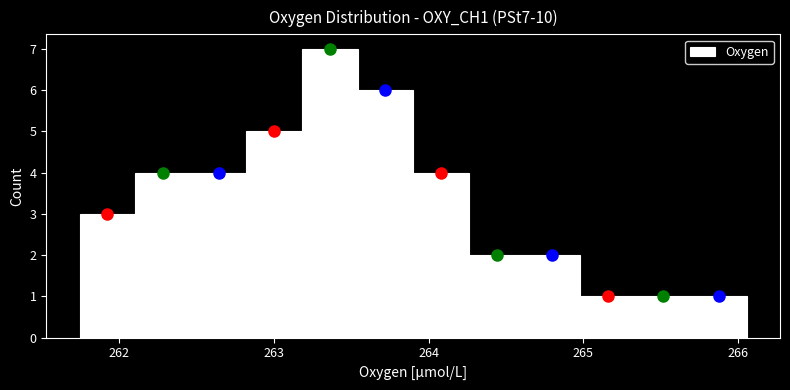

Read against the x-axis, roughly where is the centre of the tallest bar?

263.4